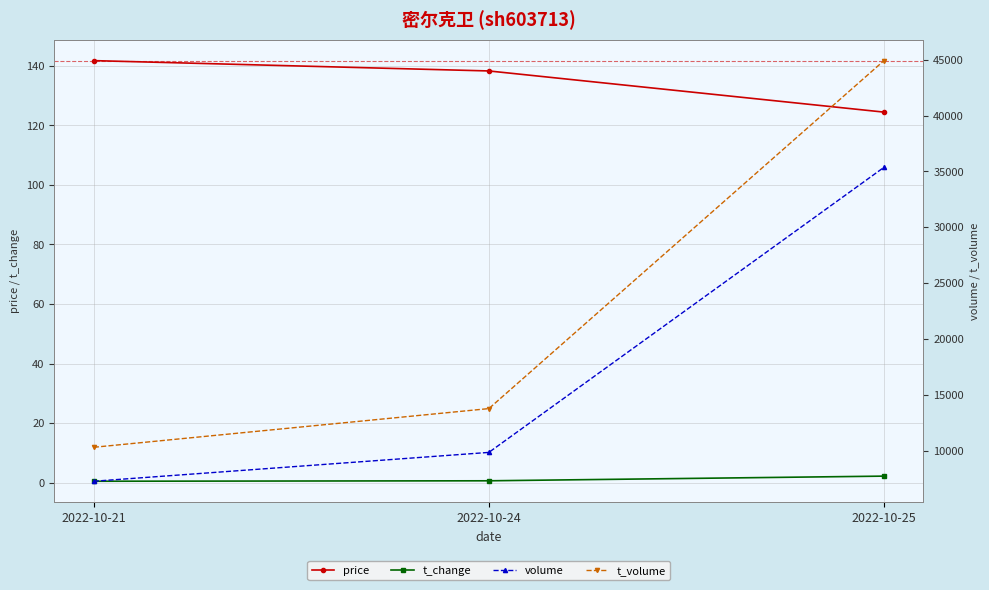

Reading right to left, transcribe all the data shown in this chart.

price: 124.5	138.3	141.8
t_change: 2.2	0.6	0.5
volume: 35370.0	9859.0	7278.0
t_volume: 44919.0	13779.0	10317.0